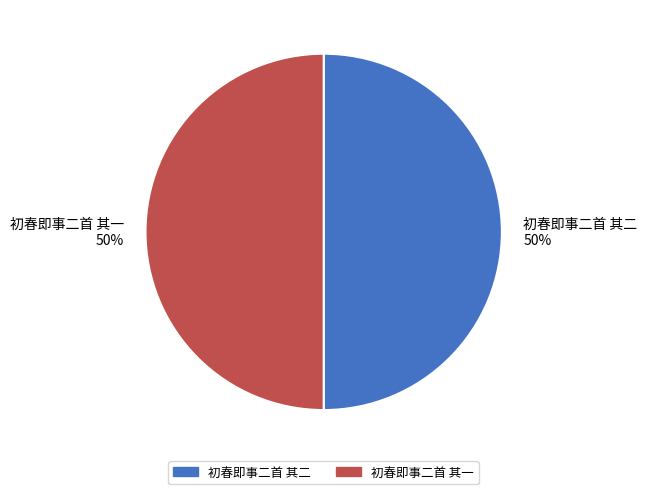

What is the ratio of the value at 初春即事二首 其一 50% to the value at 初春即事二首 其二 50%?

1.0